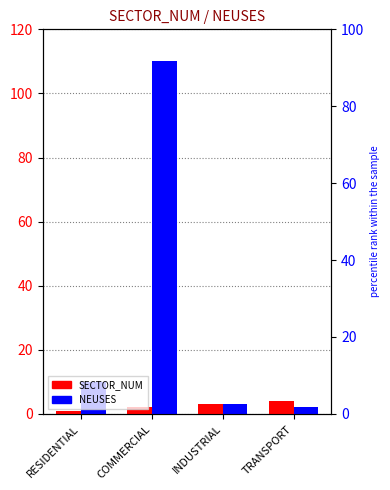

How many bars are there in each group?

2